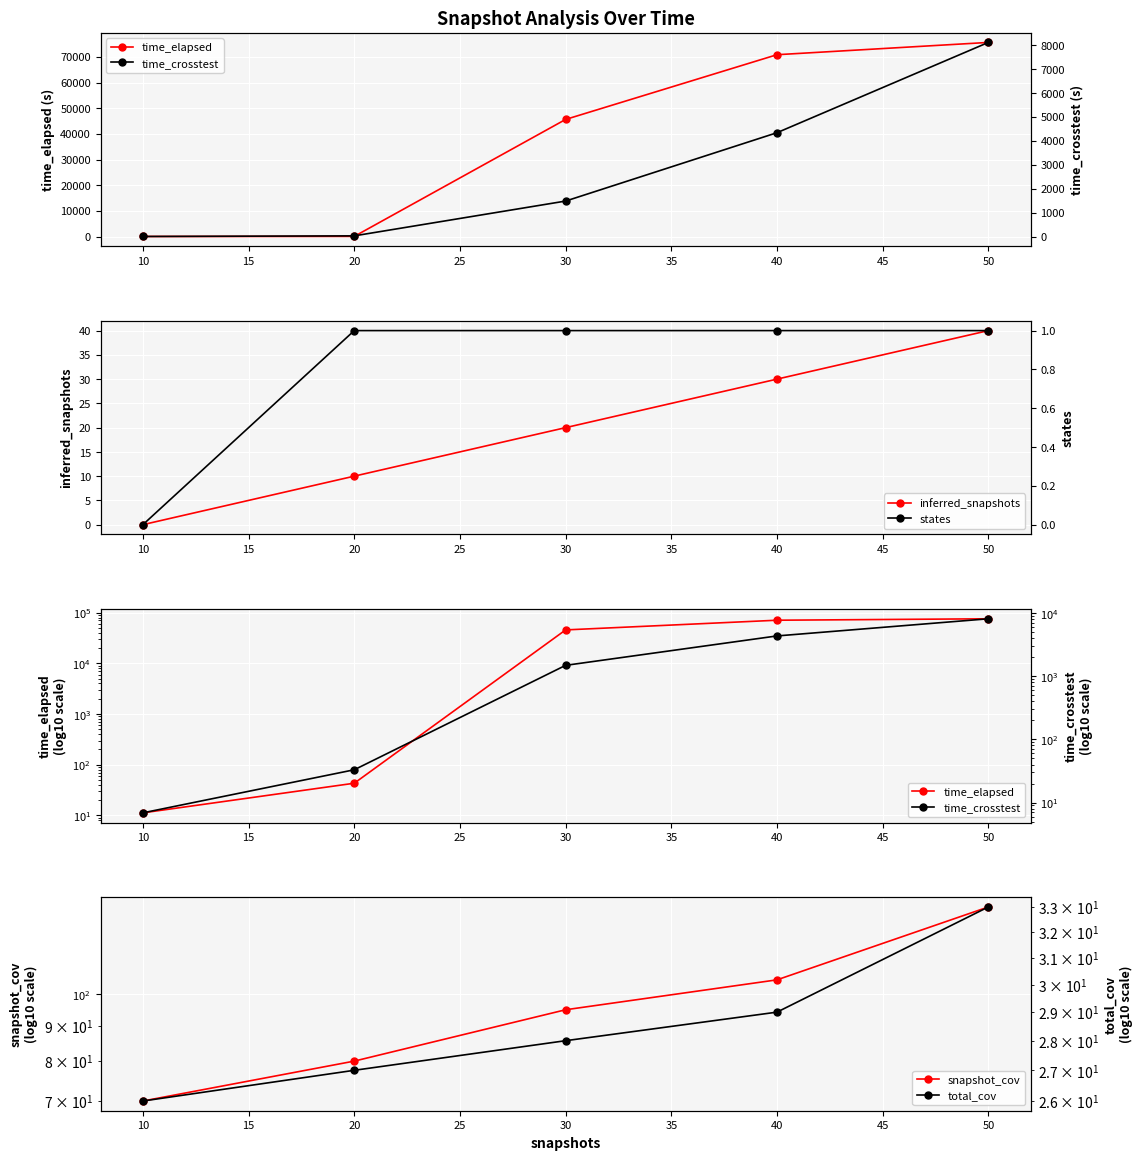

List the labels in order of inferred_snapshots value, smallest first.

10, 20, 30, 40, 50